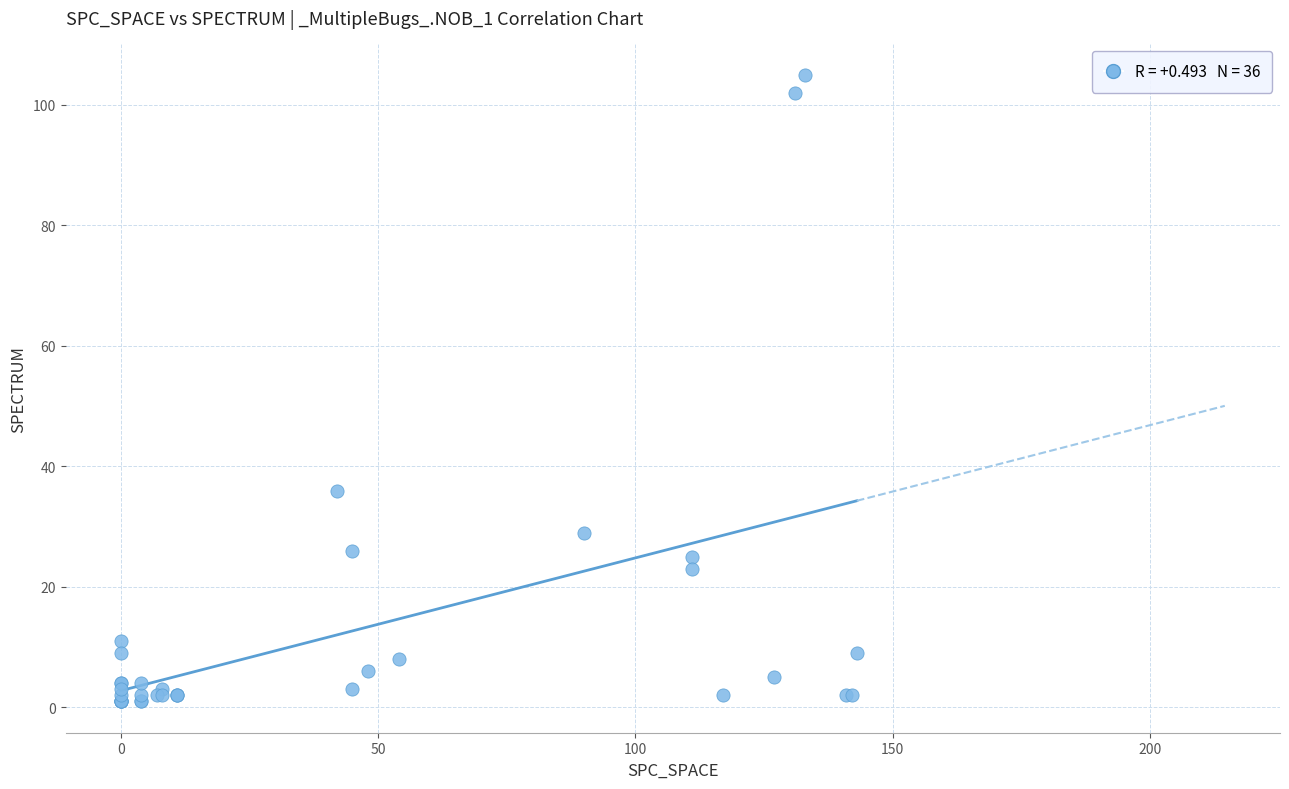

What Y value in the scatter plot is closest to 53?

36